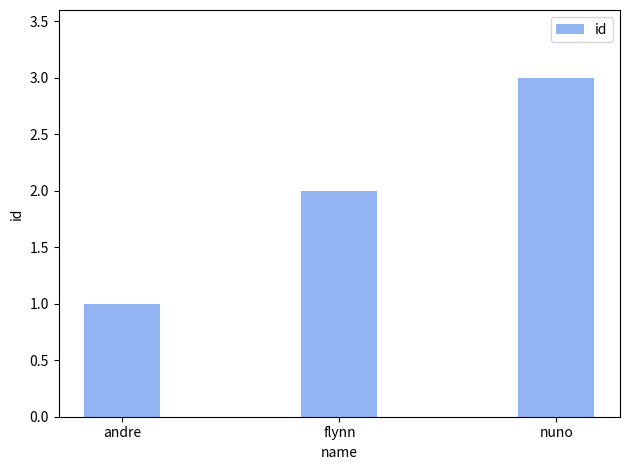

What is the value of the 3rd bar from the left?

3